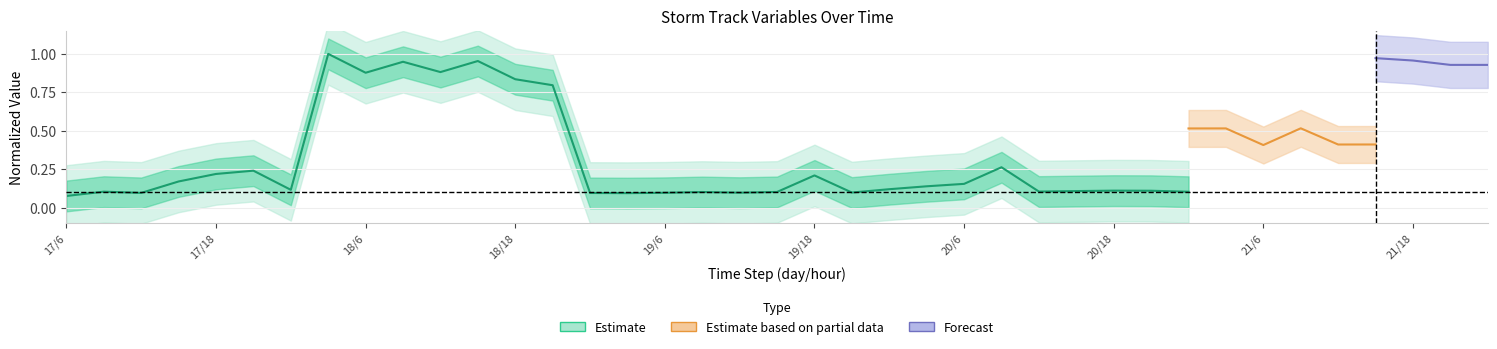

What is the change in value from 20 to 25?

+0.1